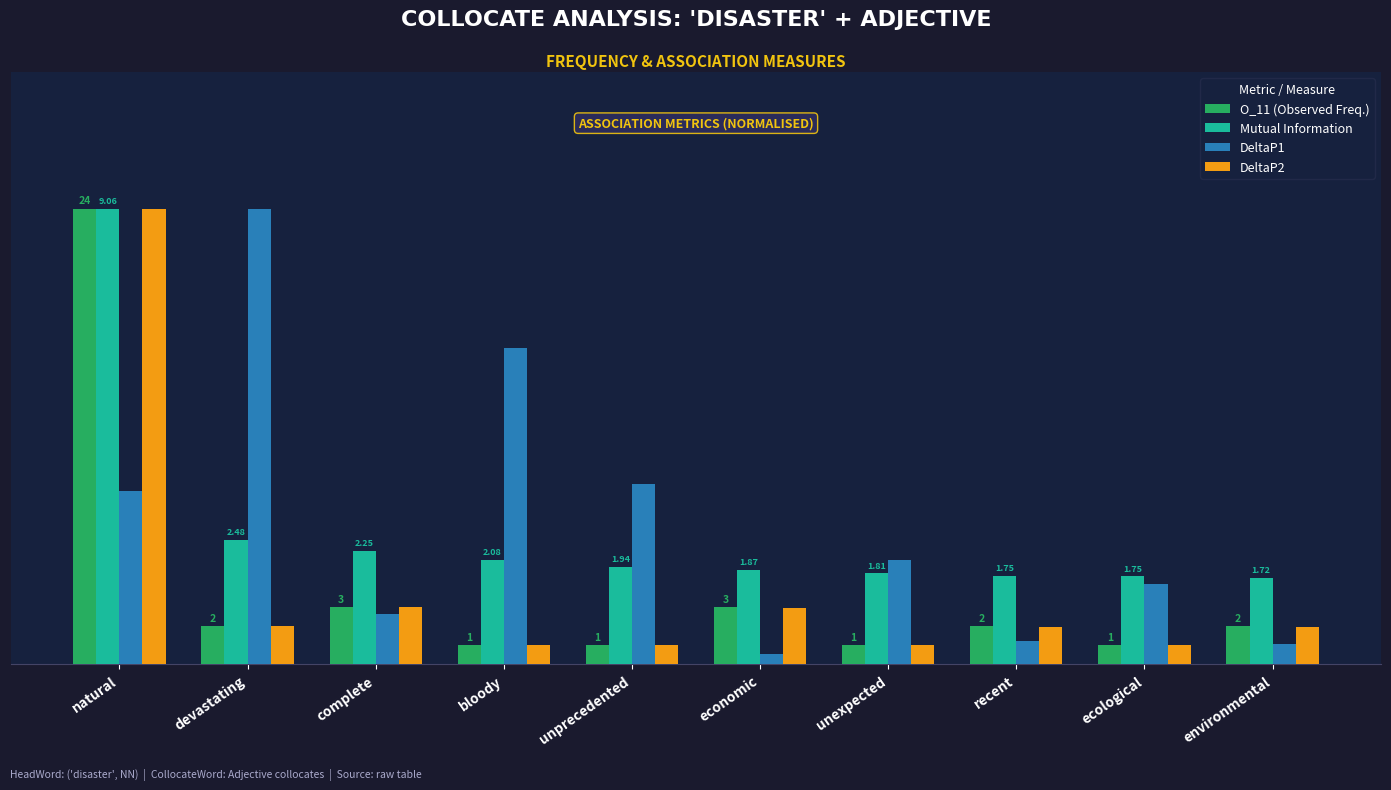

At which category is the sum across all series the highest?

natural